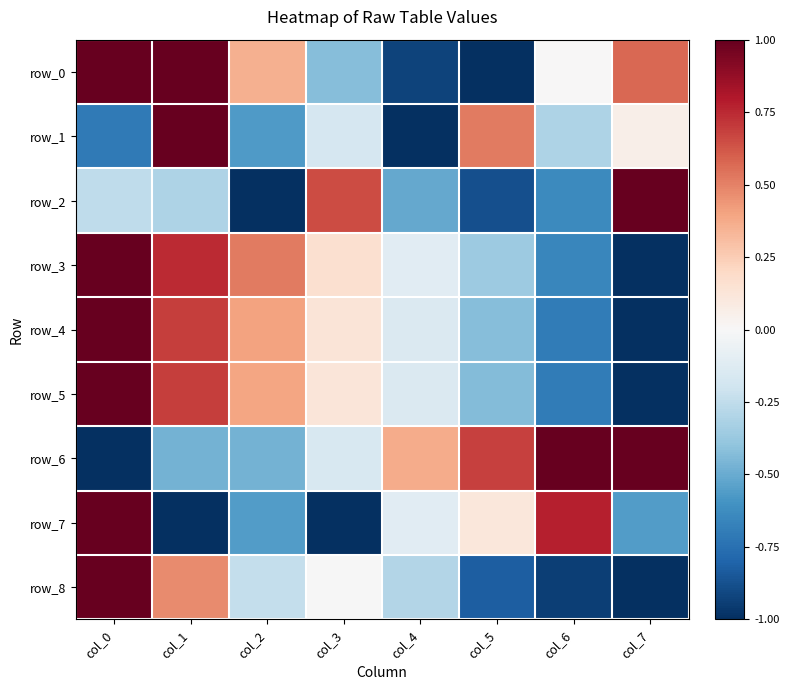

At which category is the sum across all series the highest?

col_0